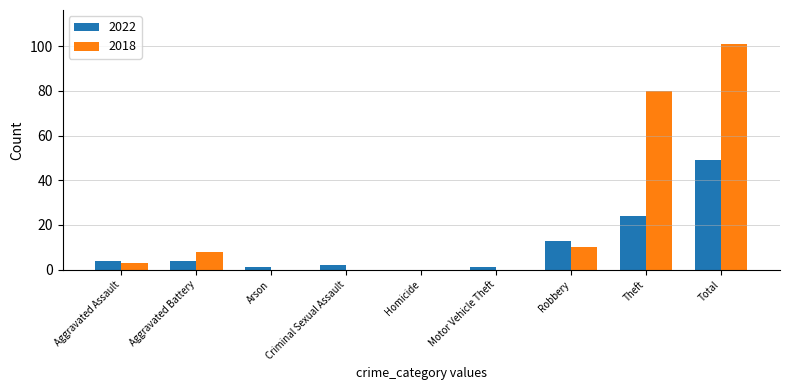

Reading left to right, list all the values displayed in this chart.

2022: Aggravated Assault=4	Aggravated Battery=4	Arson=1	Criminal Sexual Assault=2	Homicide=0	Motor Vehicle Theft=1	Robbery=13	Theft=24	Total=49
2018: Aggravated Assault=3	Aggravated Battery=8	Arson=0	Criminal Sexual Assault=0	Homicide=0	Motor Vehicle Theft=0	Robbery=10	Theft=80	Total=101